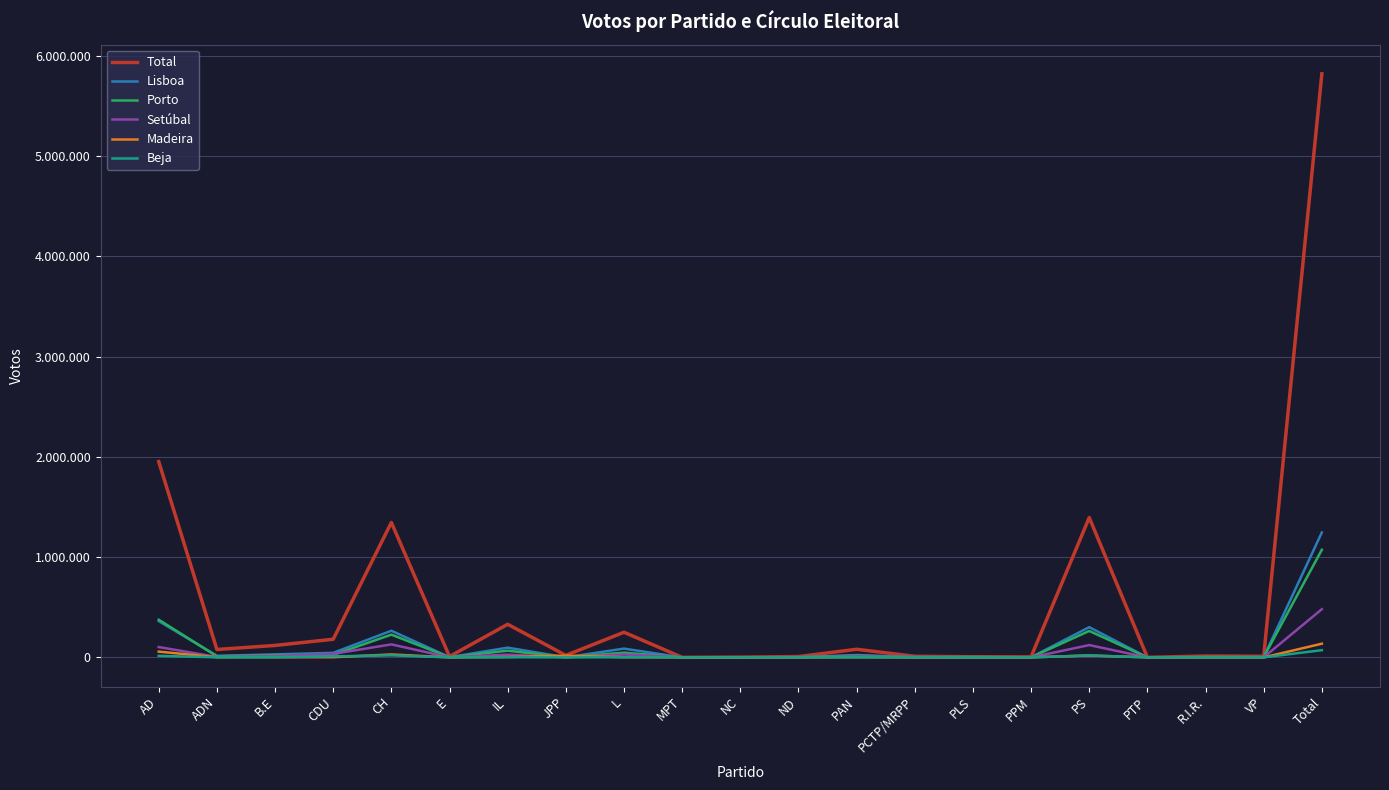

What is the value of the Lisboa point at the 8th from the left?

815